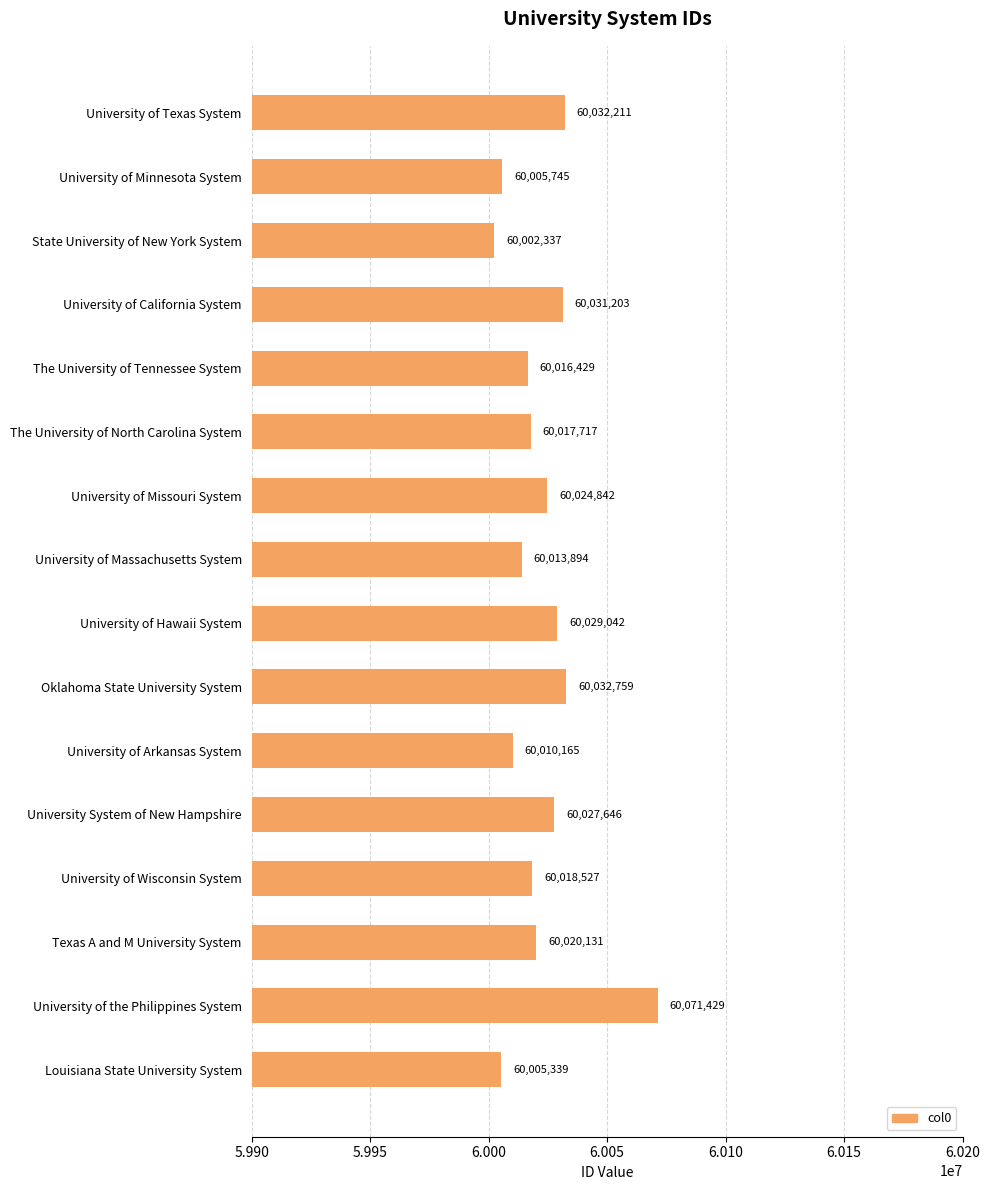

At which label is the value closest to 60036883?

Oklahoma State University System